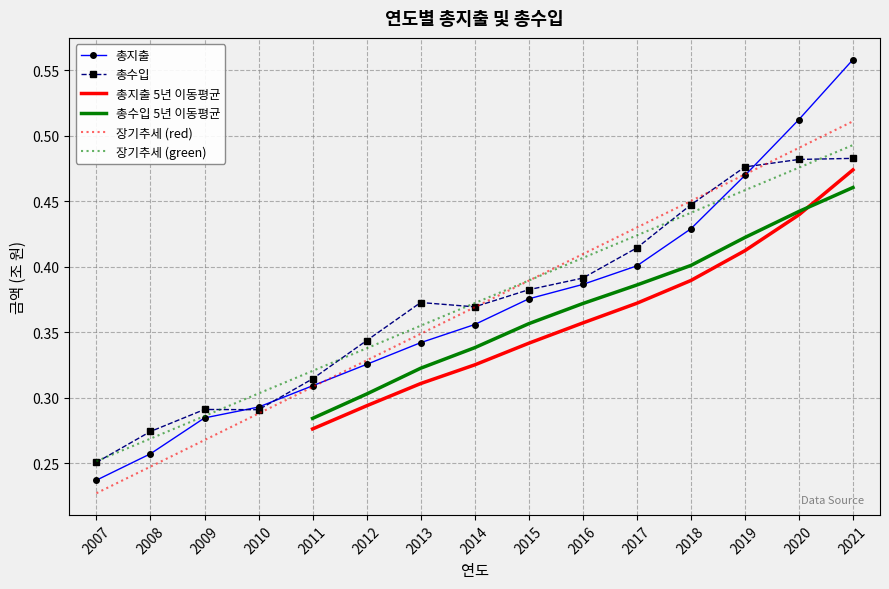

What is the total value across all series at 2019?

2.7